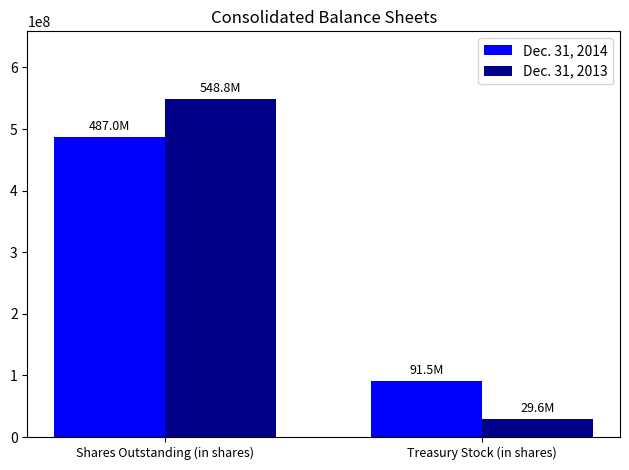

Rank the series at Shares Outstanding (in shares) from highest to lowest value.

Dec. 31, 2013, Dec. 31, 2014